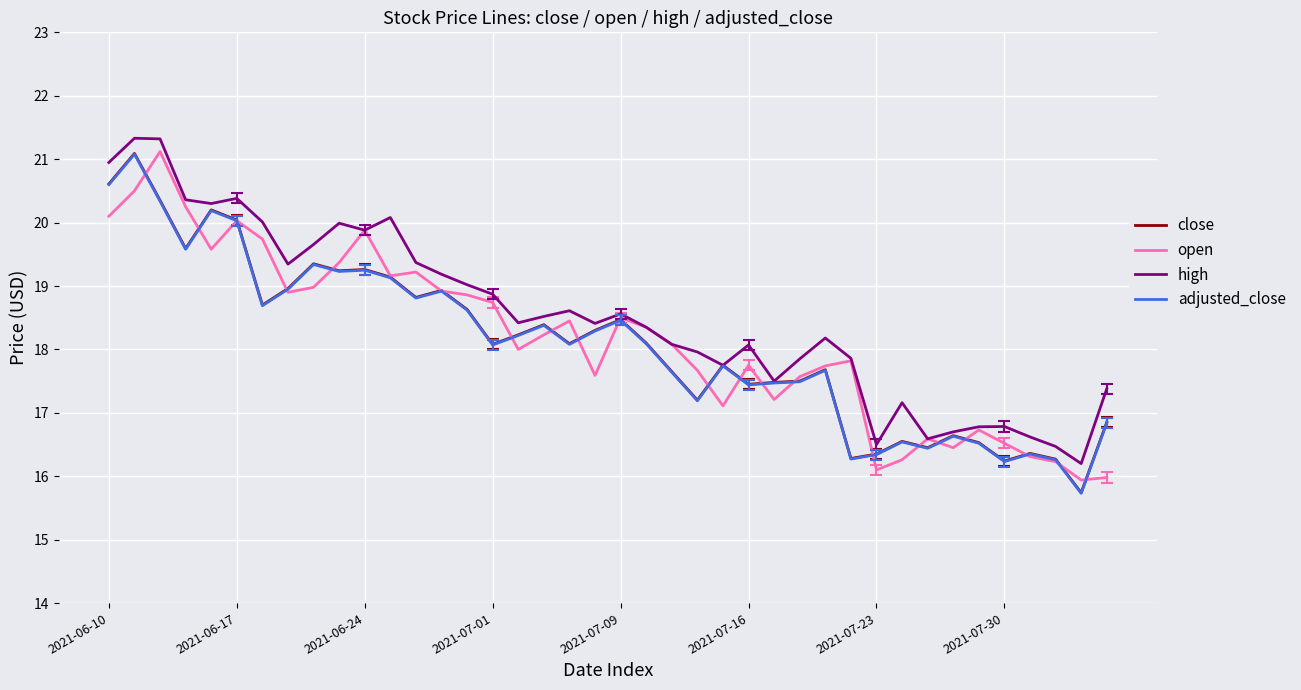

Which series has the largest total across all categories?

high